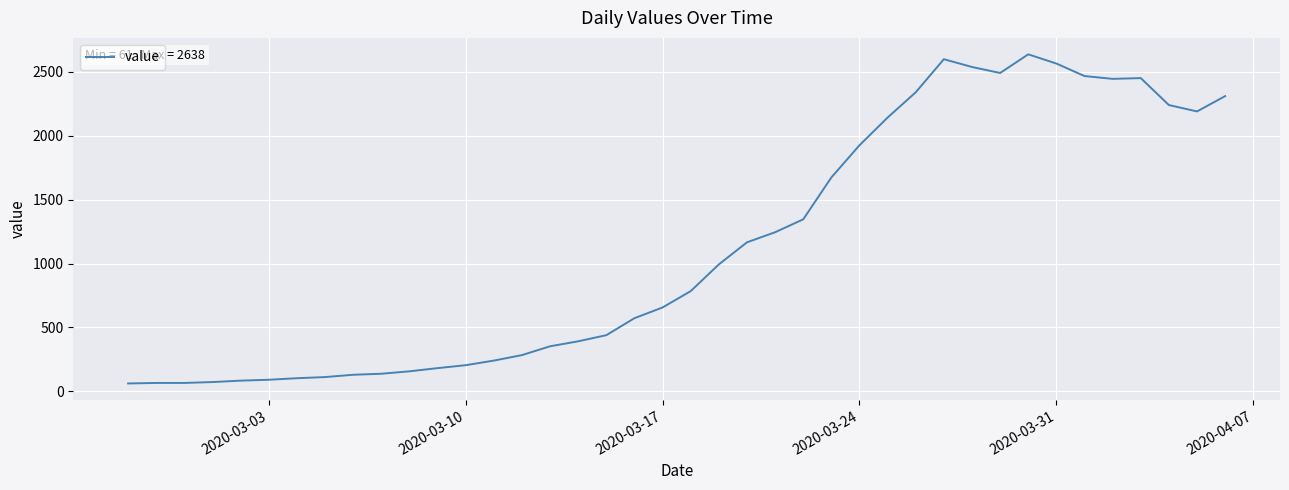

What is the difference between the maximum and minimum values?

2577